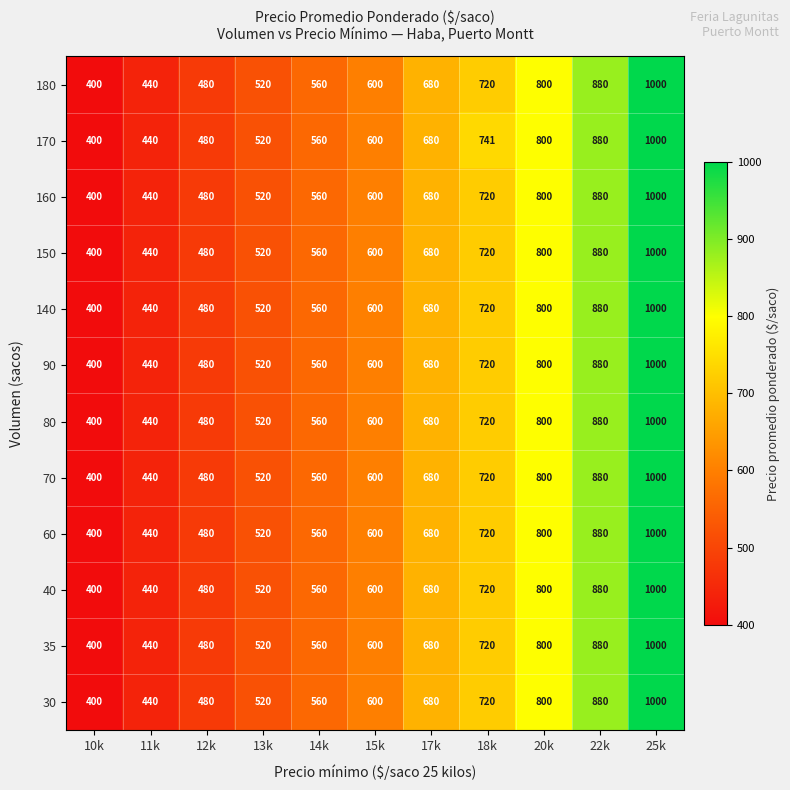

What is the approximate value of 150 at 12k, to the nearest 50?

500